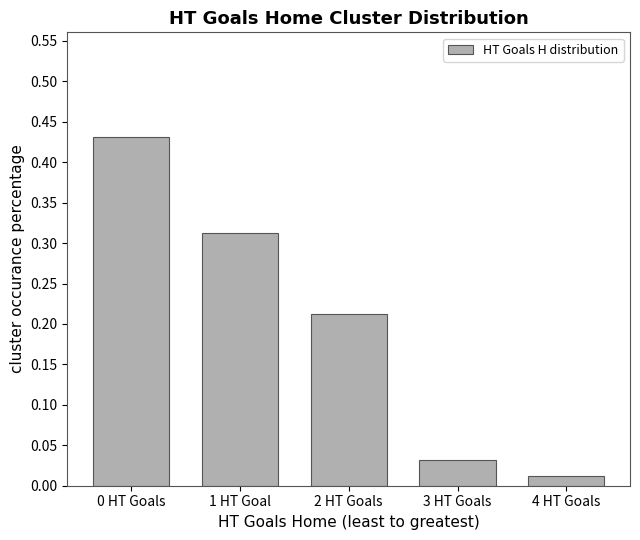

What is the sum of all values?

1.0